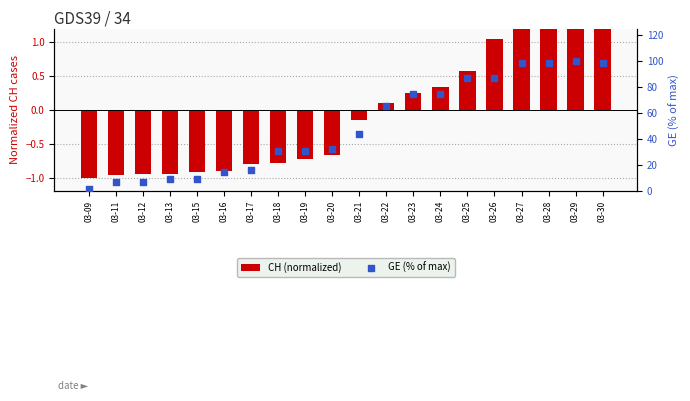

Which series reaches the maximum Y coordinate?

GE (% of max)